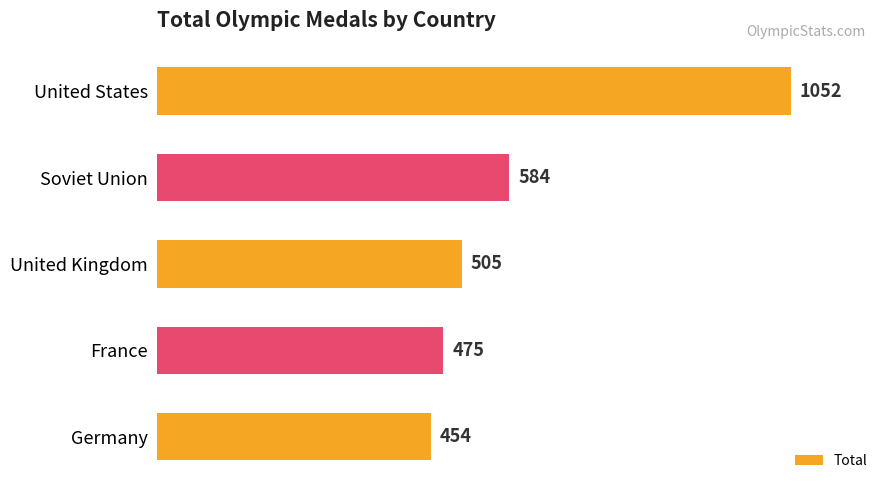

Rank the categories by value from lowest to highest.

Germany, France, United Kingdom, Soviet Union, United States